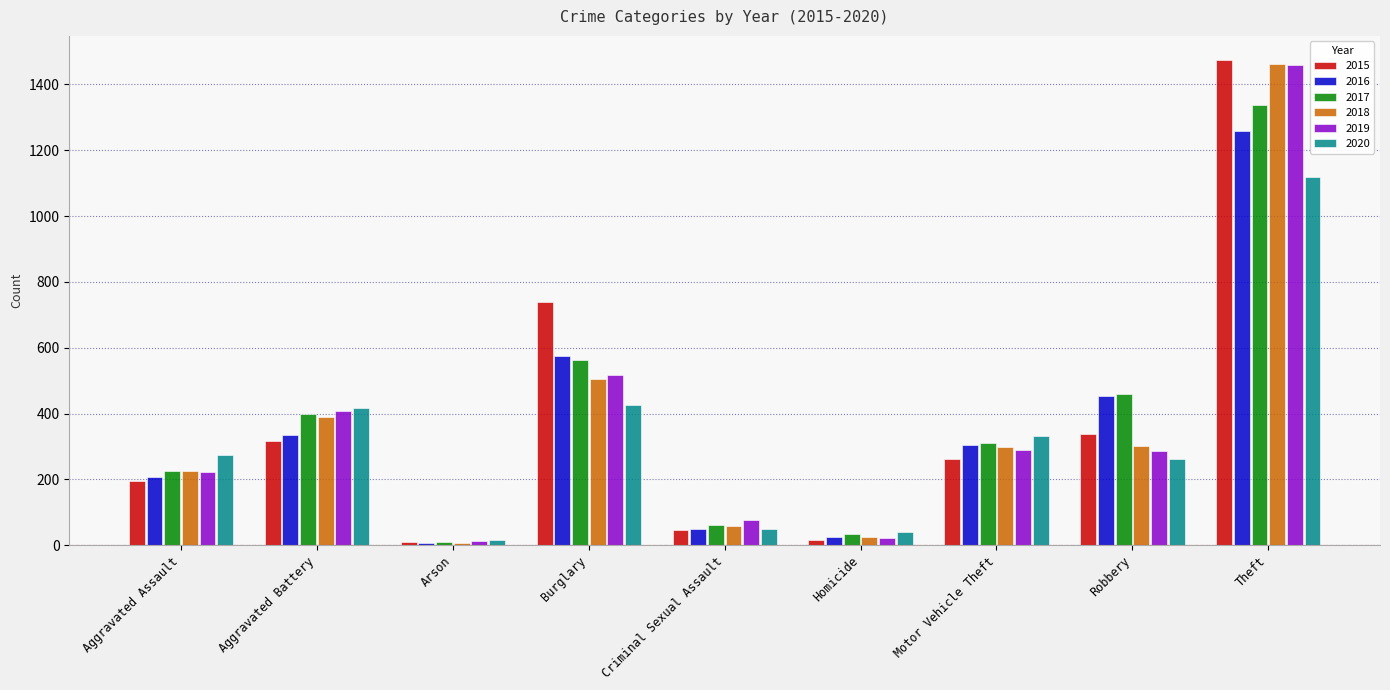

What is the difference between the highest and lowest values at Homicide?

26